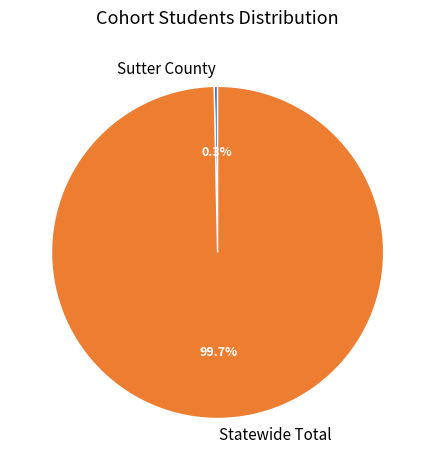

Between Sutter County and Statewide Total, which is larger?

Statewide Total